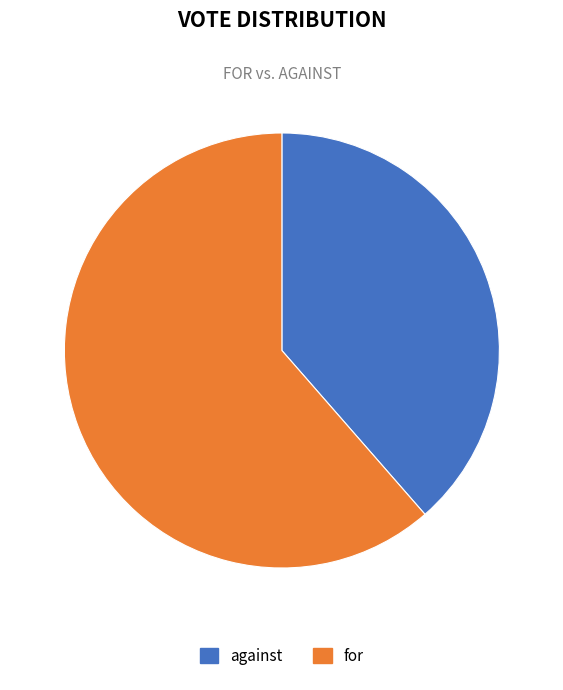

The against slice represents 47% of the pie. True or false?

False